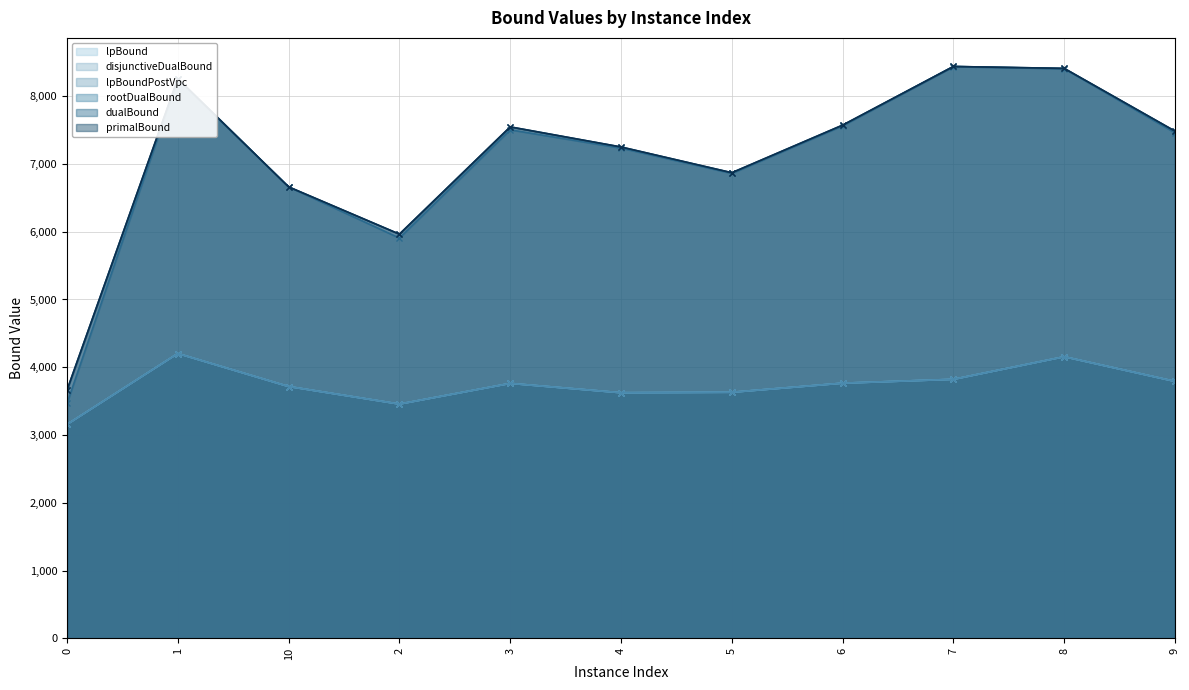

What is the difference between the second highest and second lowest values in the lpBoundPostVpc series?

698.4